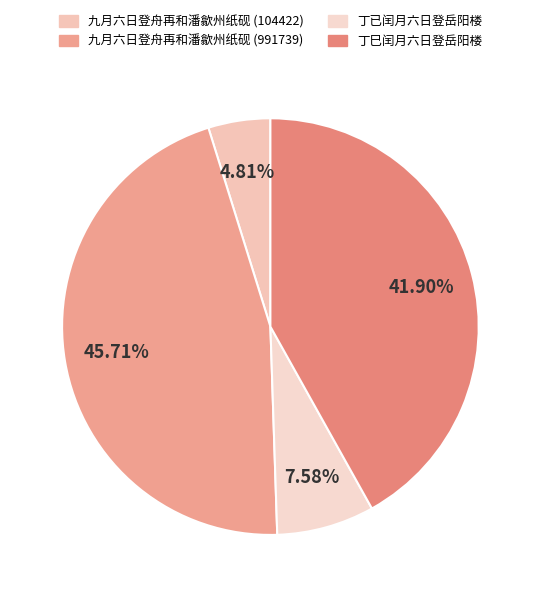

Does 九月六日登舟再和潘歙州纸砚 (104422) represent more than half of the total?

No